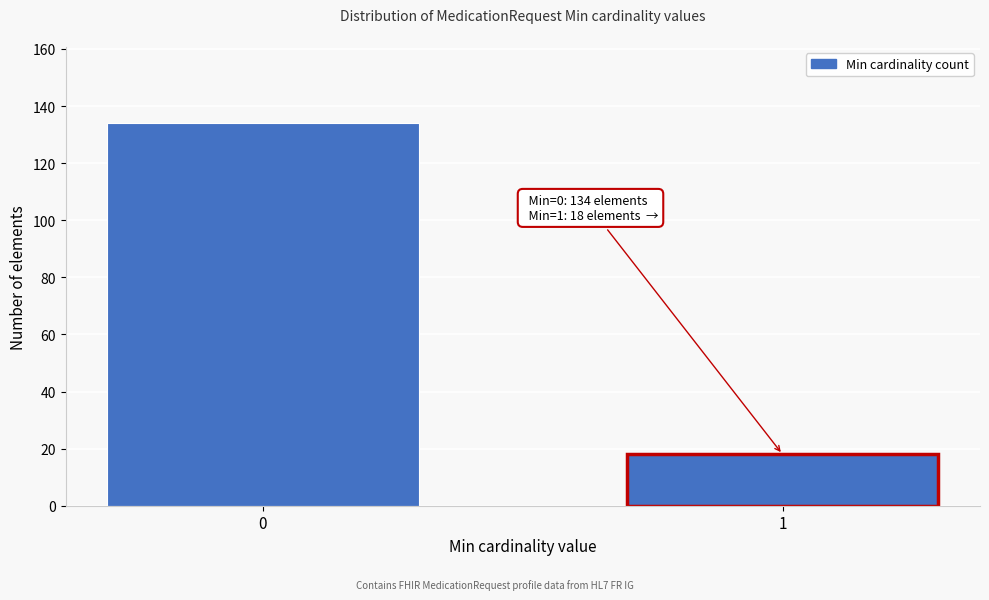

Reading left to right, what are all the values shown in this chart?

134	18